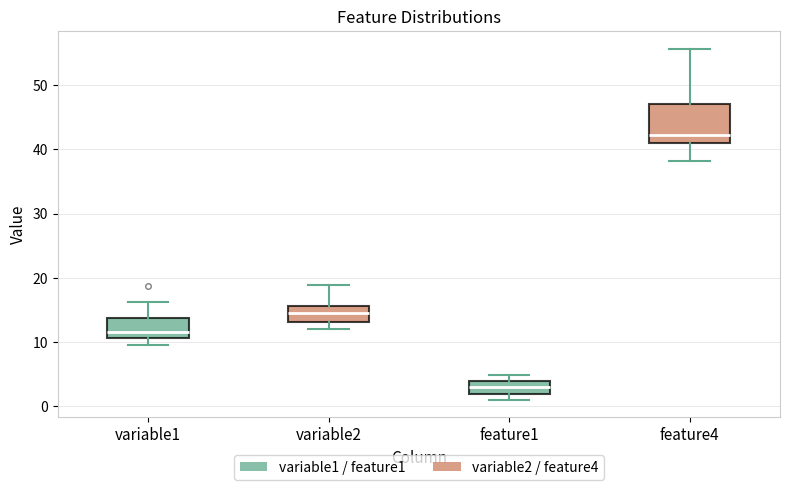

Which box's median line is the highest?

feature4